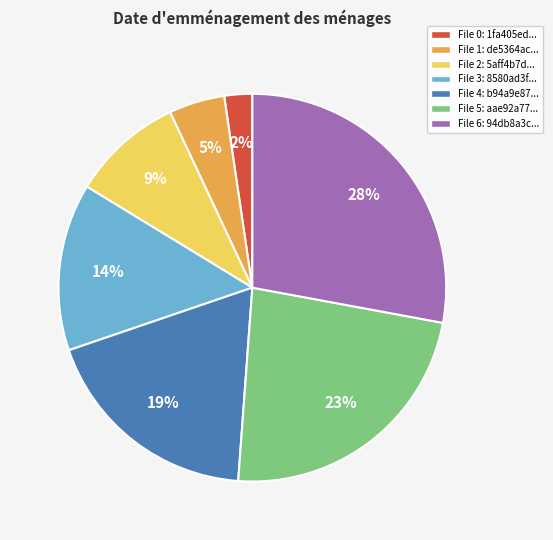

To the nearest percent, what is the average slice percentage?

14%